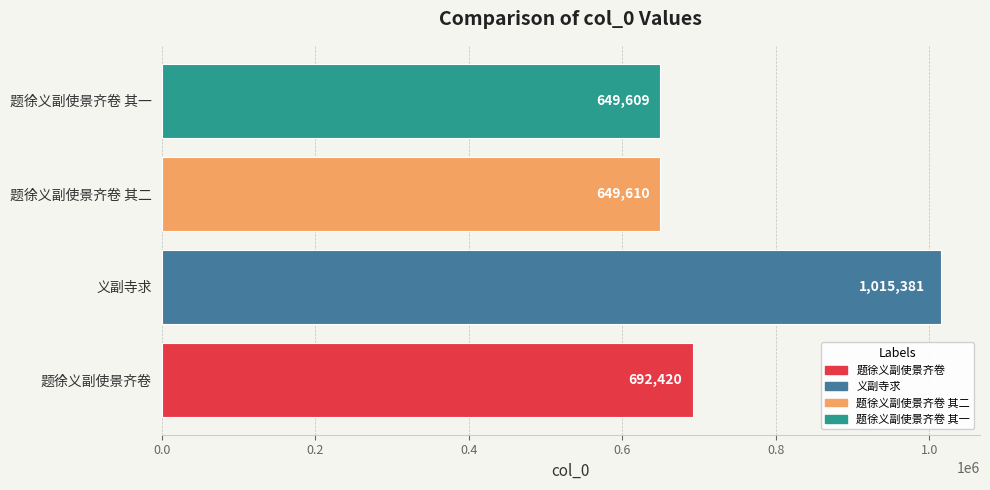

List the labels in order of value, largest first.

义副寺求, 题徐义副使景齐卷, 题徐义副使景齐卷 其二, 题徐义副使景齐卷 其一